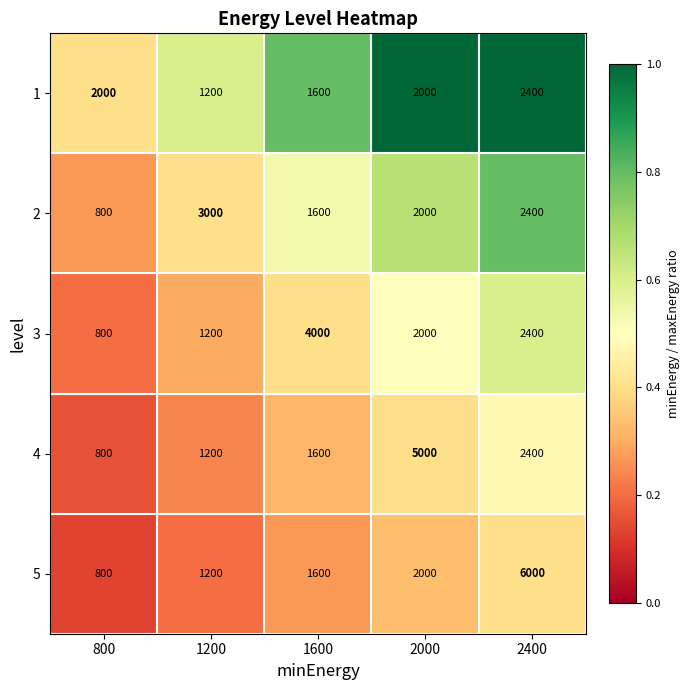

Reading left to right, transcribe all the data shown in this chart.

1: 2000	1200	1600	2000	2400
2: 800	3000	1600	2000	2400
3: 800	1200	4000	2000	2400
4: 800	1200	1600	5000	2400
5: 800	1200	1600	2000	6000